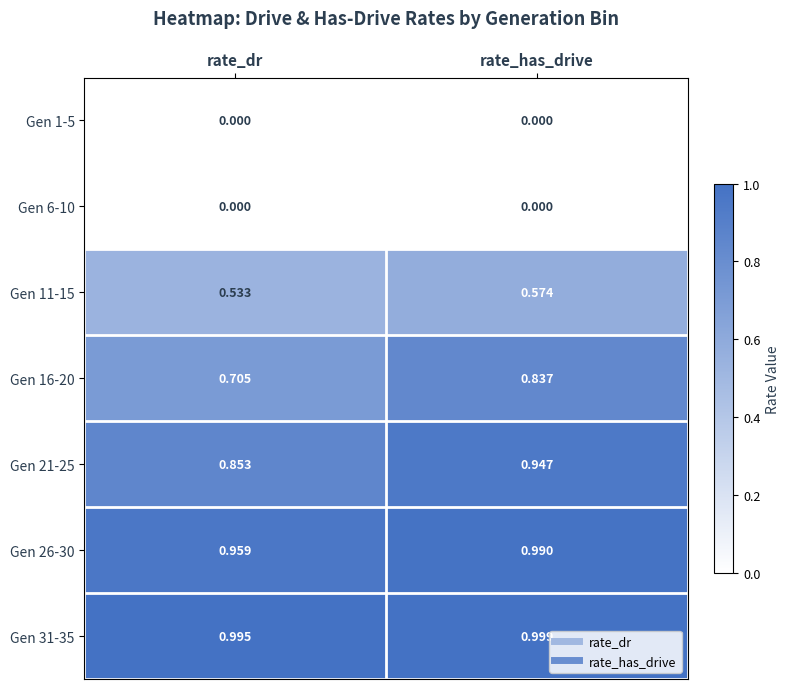

List the labels in order of Gen 31-35 value, smallest first.

rate_dr, rate_has_drive